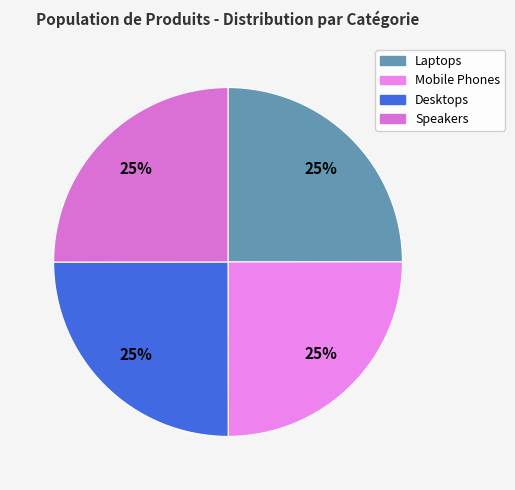

What percentage do Mobile Phones and Desktops together represent?

50.0%